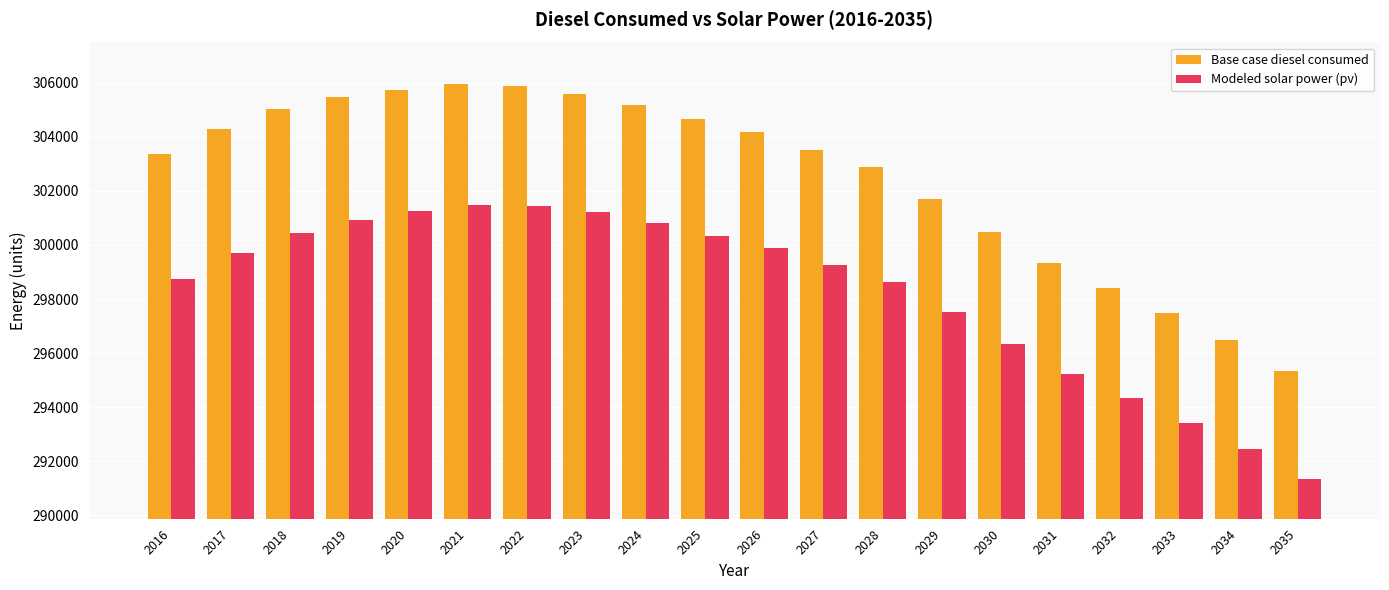

How many data points does each series have?

20